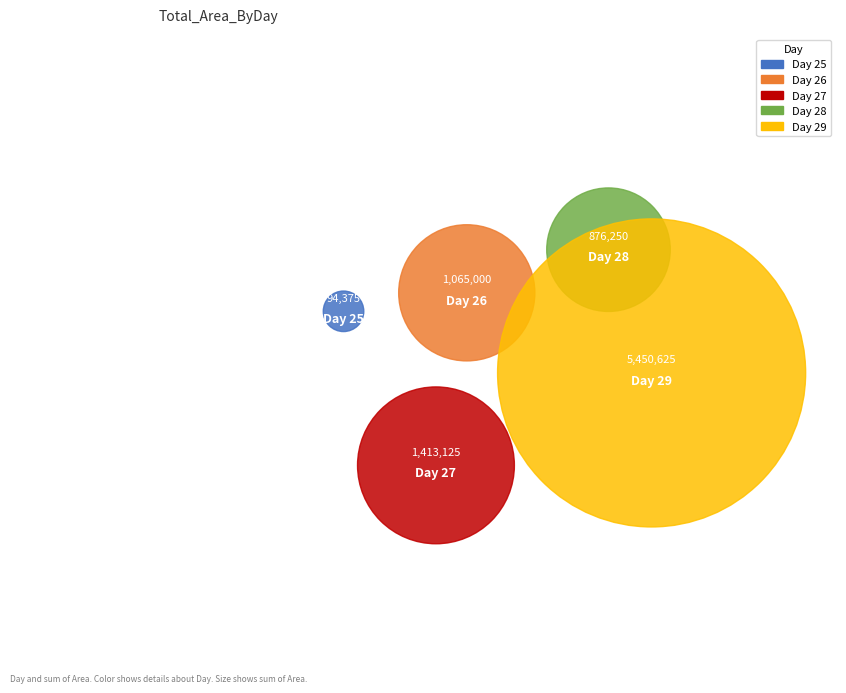

Do 26 and 28 together represent more than half of the pie?

No